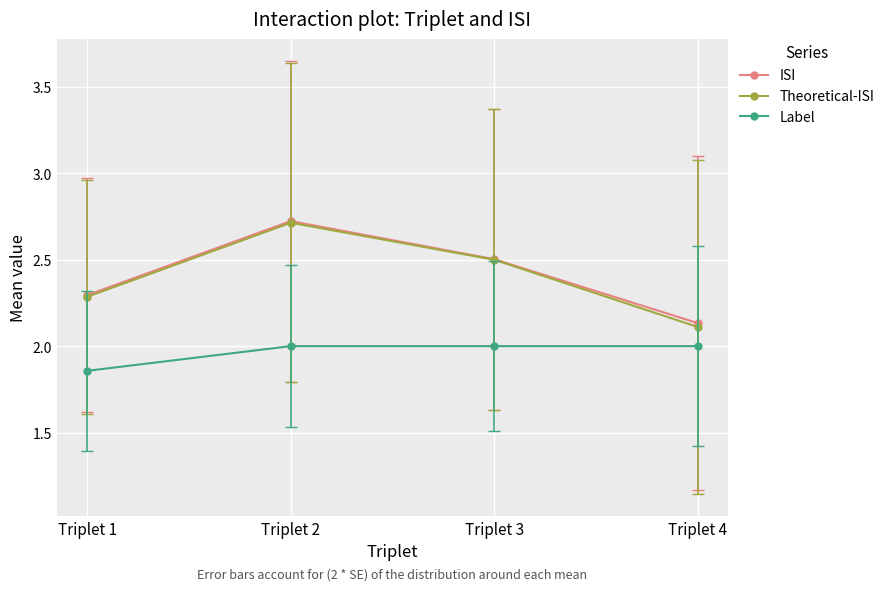

How many lines are shown in the chart?

3